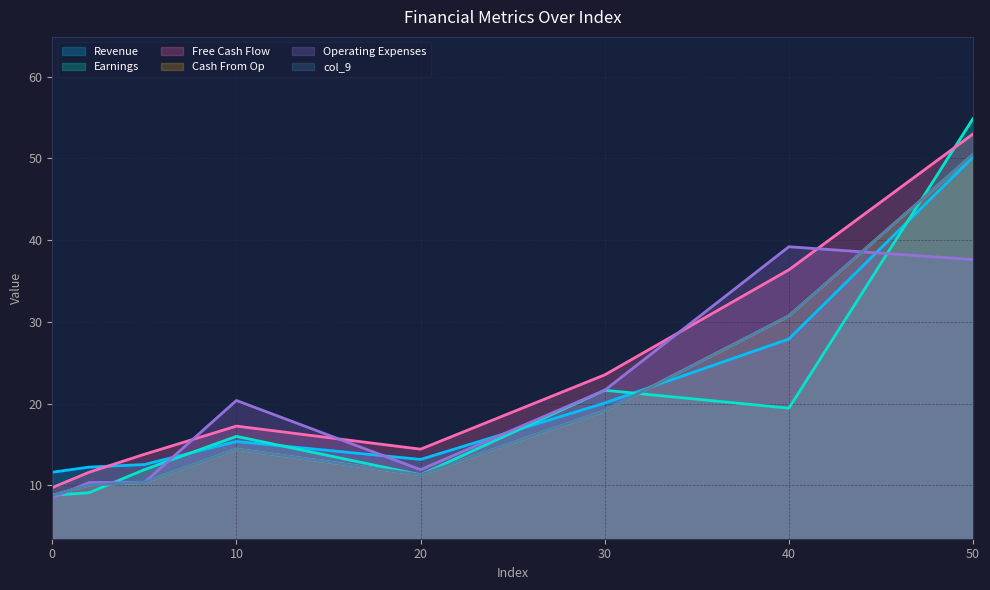

The value of col_9 at 40 is 48.7. True or false?

False